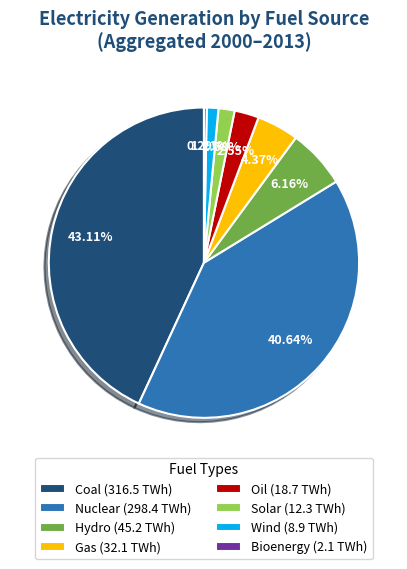

How many segments does this pie chart have?

8